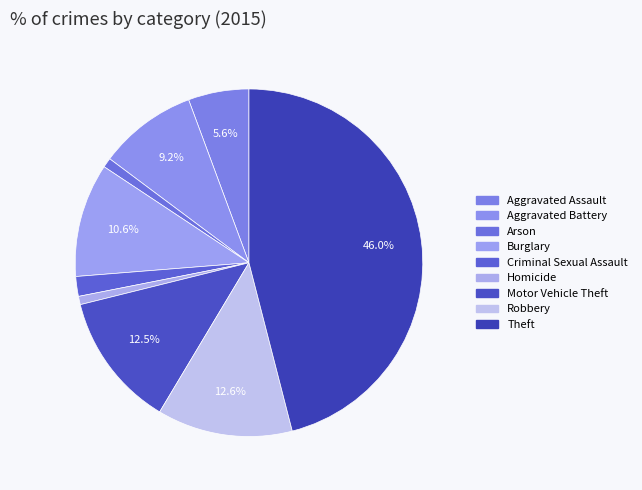

How many segments does this pie chart have?

9